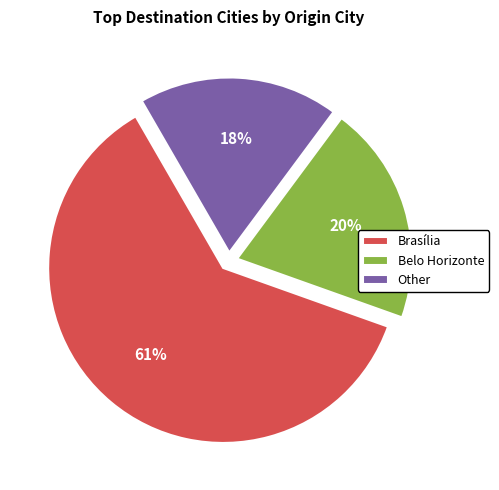

Count the number of slices in the pie.

3